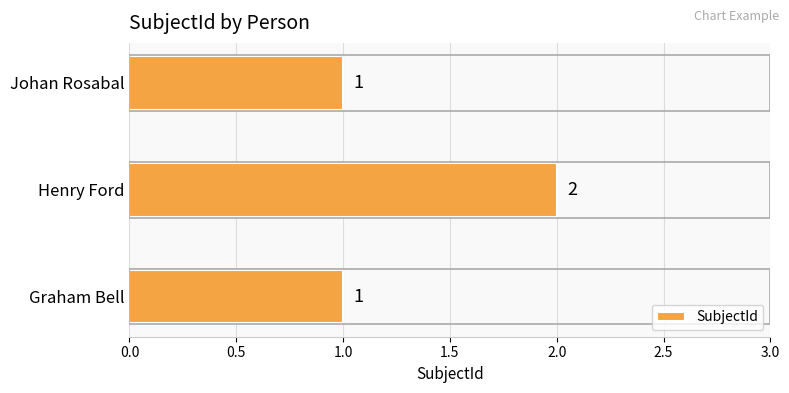

How many bars are there in total?

3